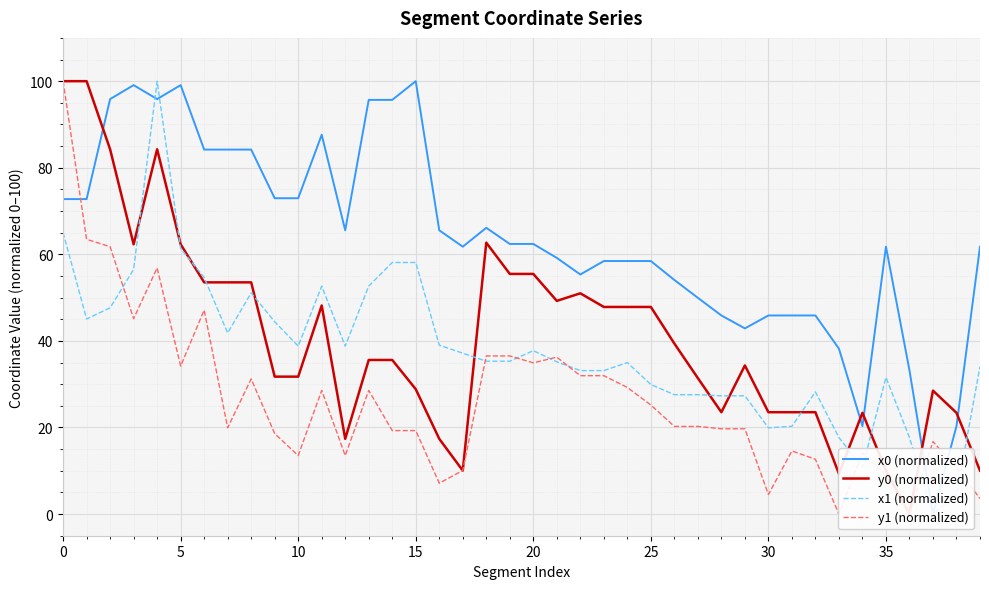

What is the label of the 5th point from the right?

35